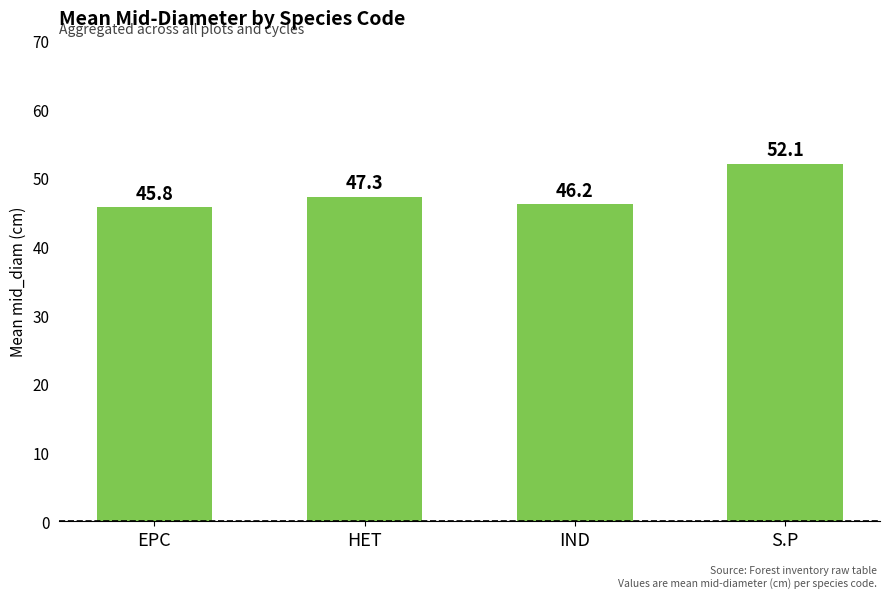

Approximately how many times larger is the value at EPC compared to S.P?

0.9